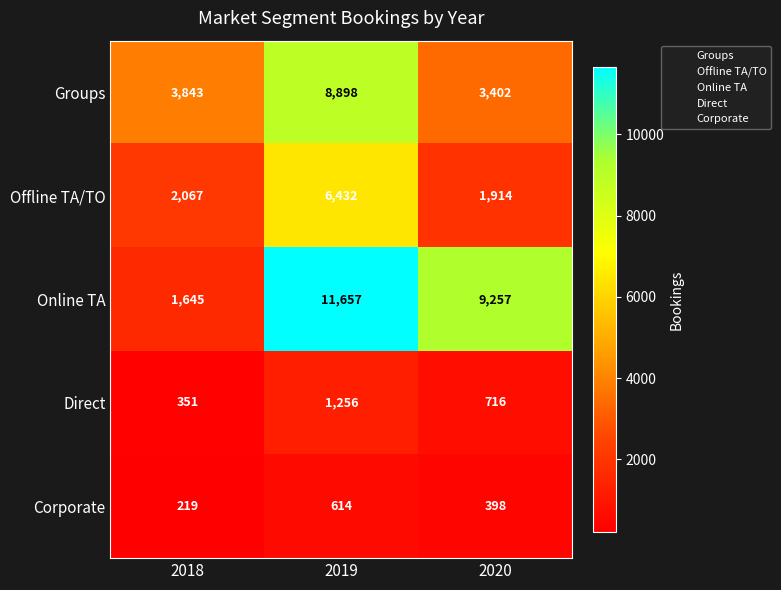

Where is Direct nearest to the value 803?

2020